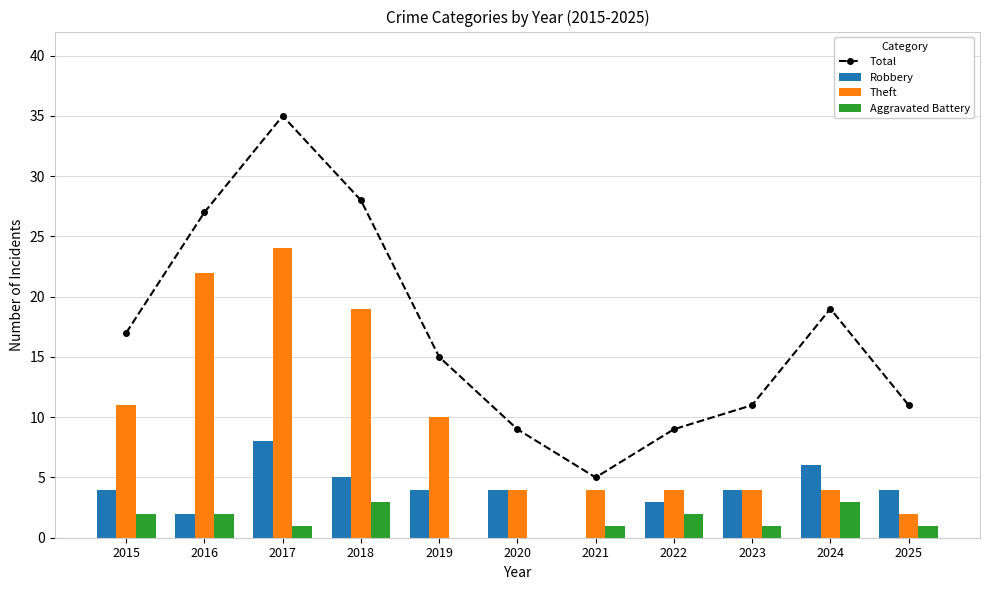

How many data points does each series have?

11